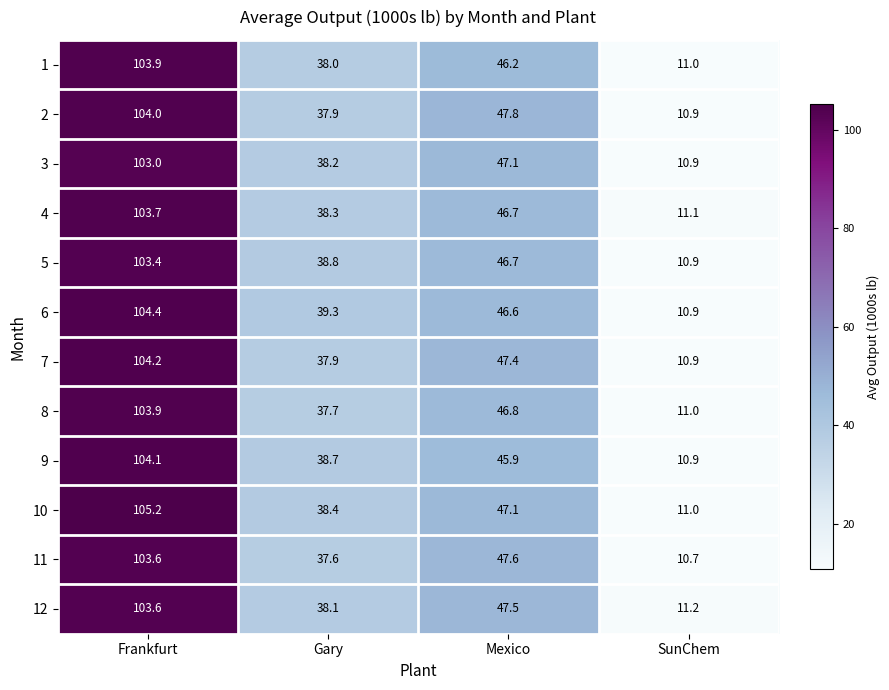

At which category is the sum across all series the highest?

Frankfurt